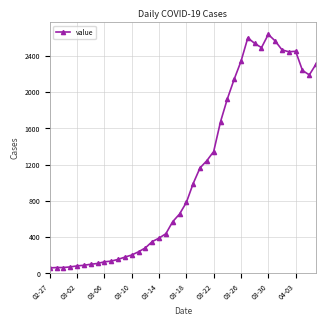

True or false: the data has more than 1 interior local peaks.

True